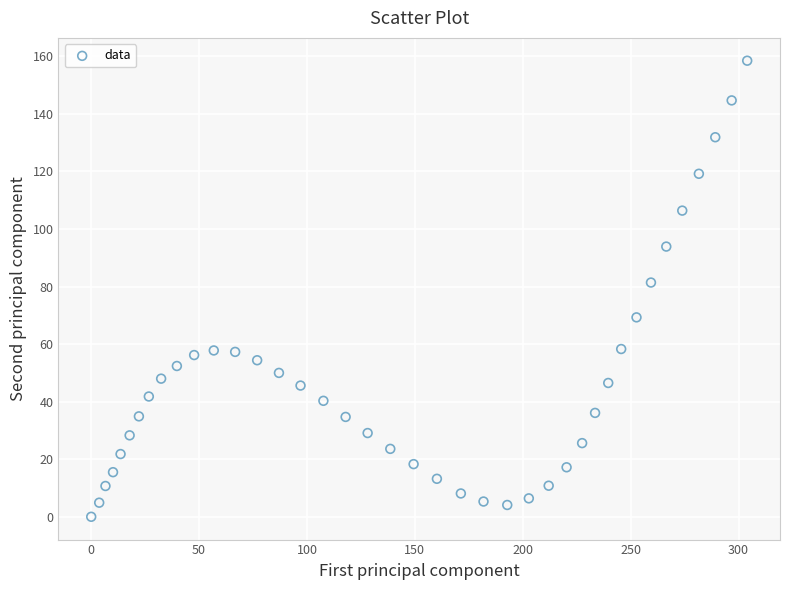

What Y value in the scatter plot is closest to 79?

81.4